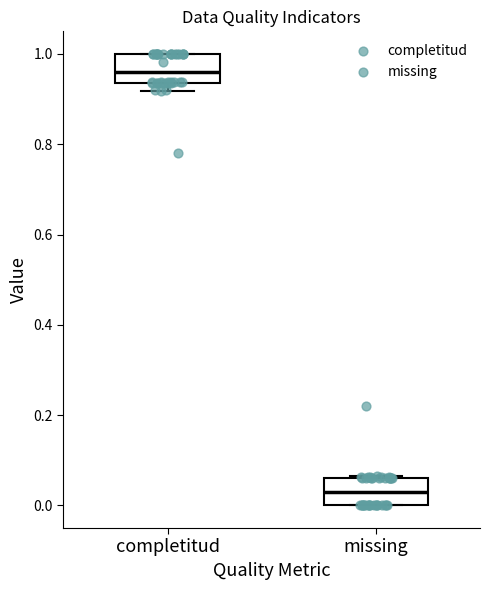

Which box has the lowest median line?

missing